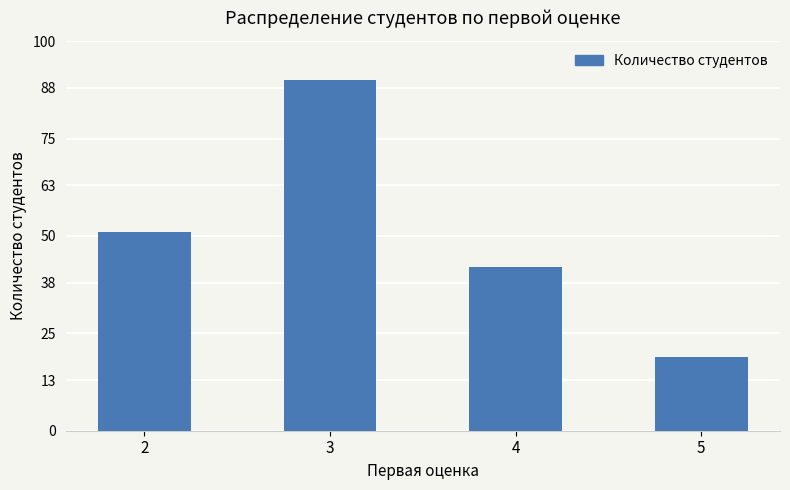

What is the greatest value displayed?

90